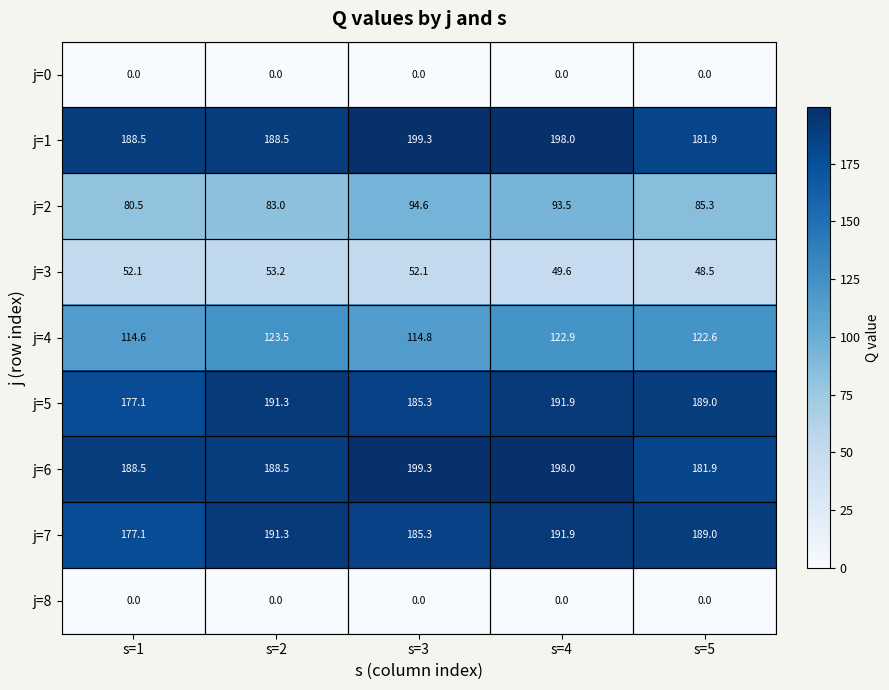

Rank the categories by j=4 value from highest to lowest.

s=2, s=4, s=5, s=3, s=1